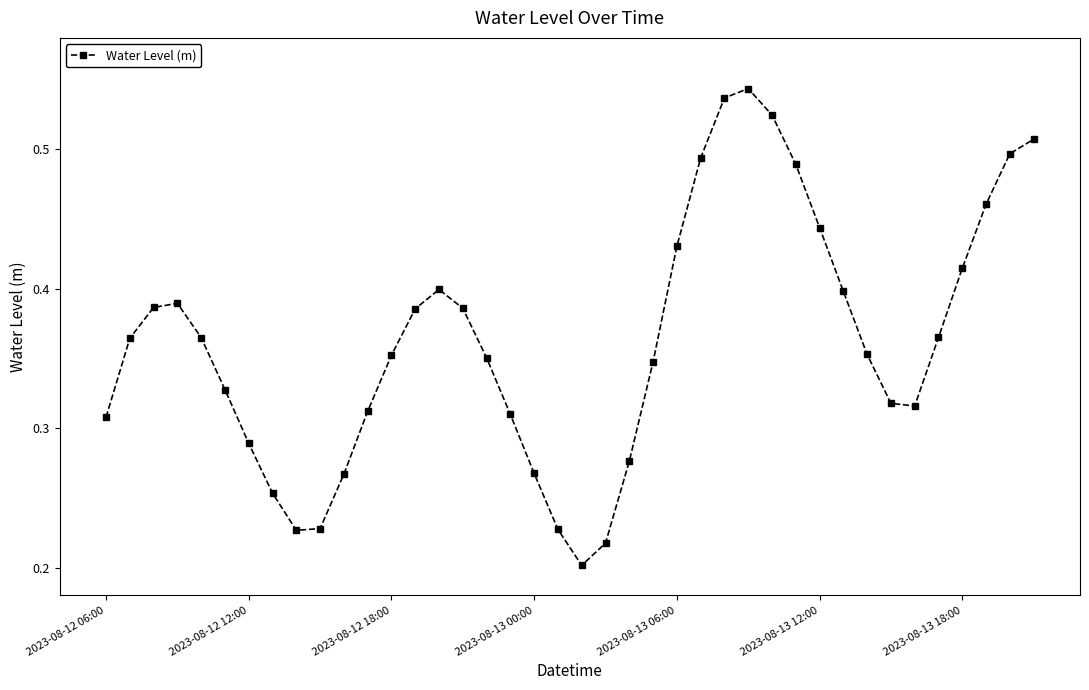

What is the sum of all values?

14.5